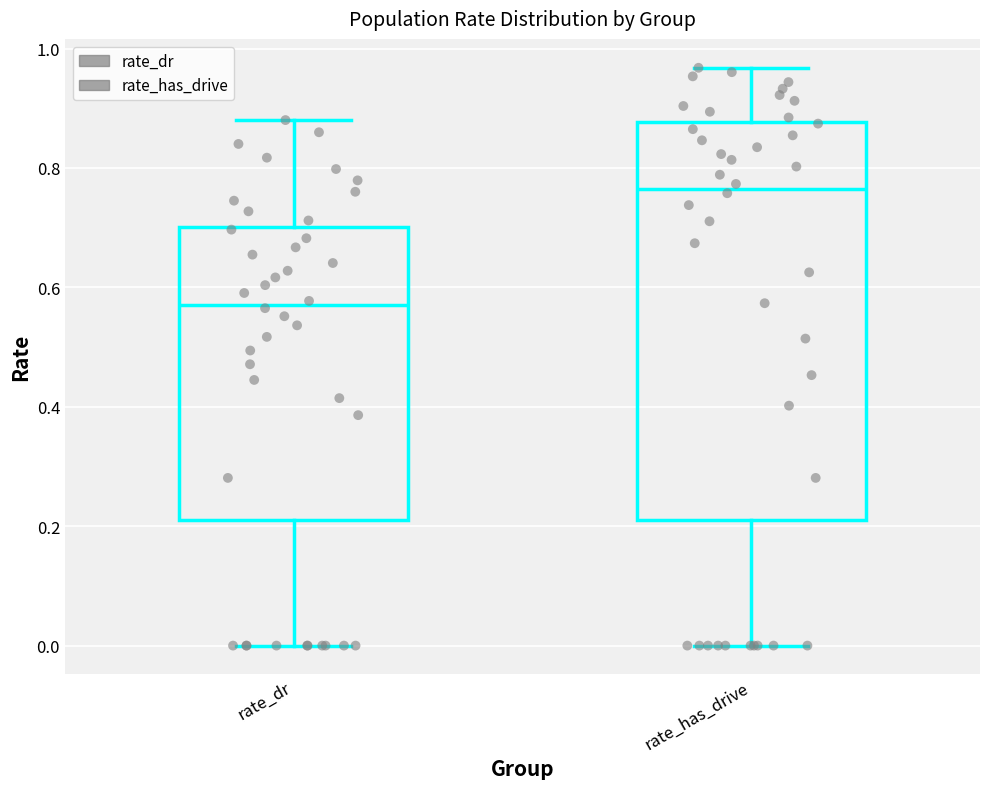

Where is the lower edge of the box for rate_has_drive on the y-axis? The values are not printed on the chart, so give them approximately, as read against the axis.

0.22